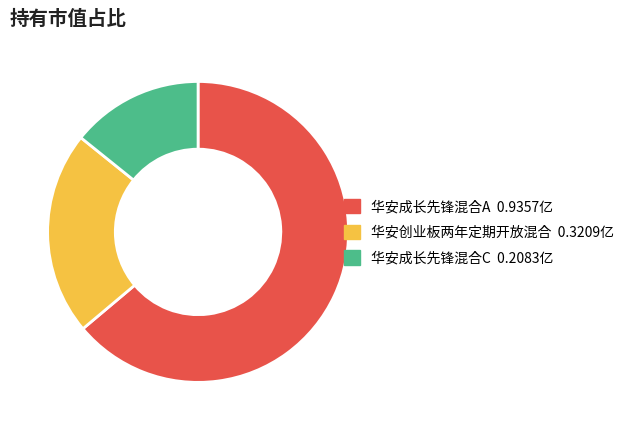

How many segments does this pie chart have?

3